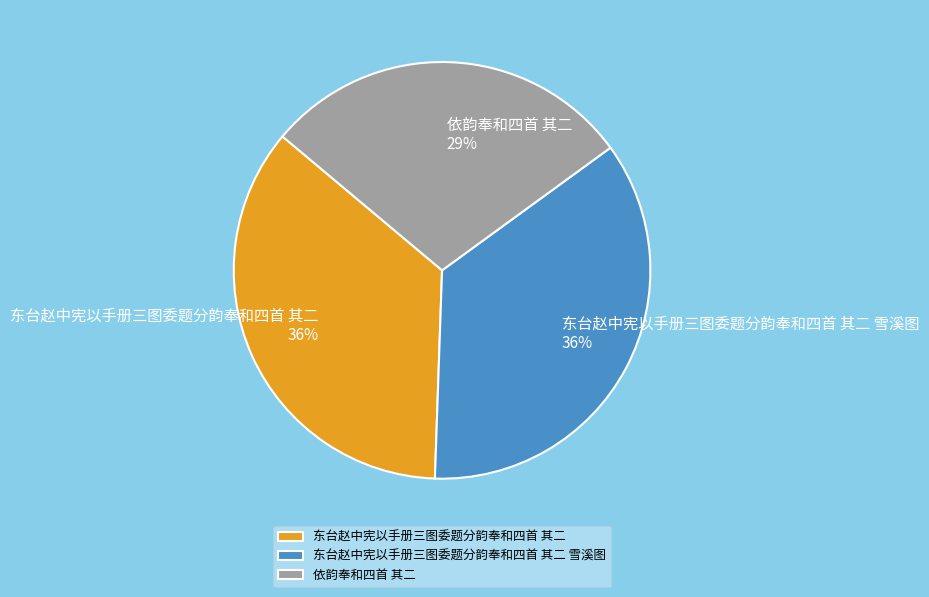

What is the smallest slice in the pie chart?

依韵奉和四首 其二